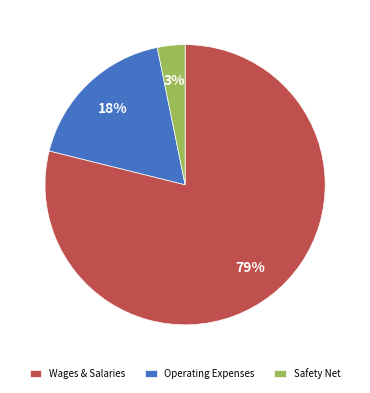

Is it true that Safety Net is 3% of the pie?

True